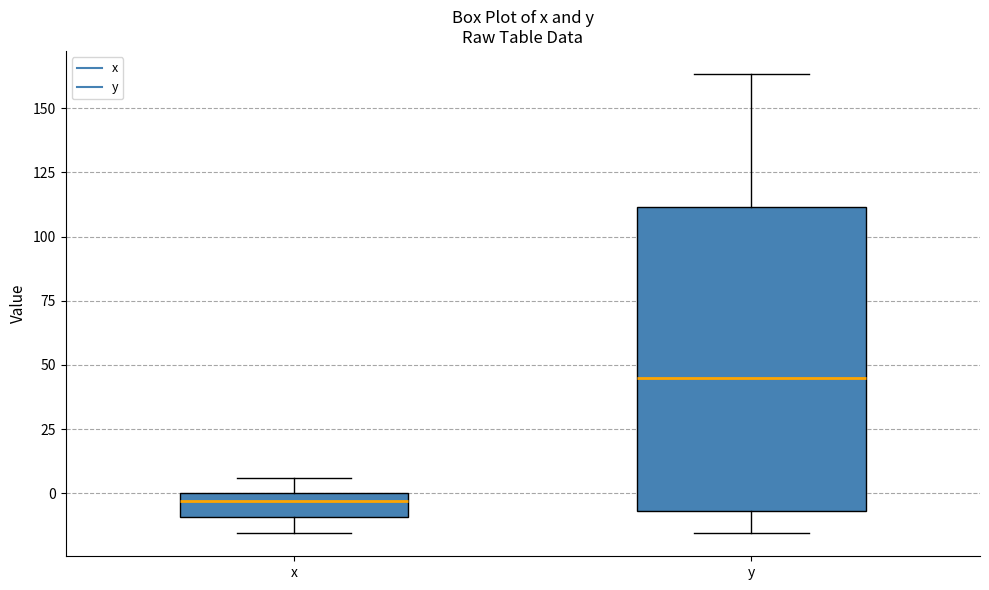

Reading left to right, transcribe this box plot: for each box, give where its median line is, the range the box spans, and where its two whiskers end, as read against the y-axis. The values are not printed on the chart, so give them approximately, as read against the axis.

x: median -5, box -10 to 0, whiskers -15 to 5
y: median 45, box -5 to 110, whiskers -15 to 165